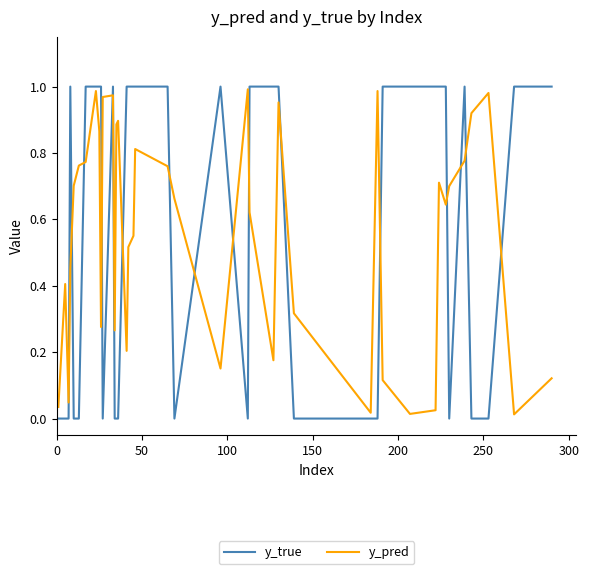

Which series has the largest range (max minus min)?

y_true